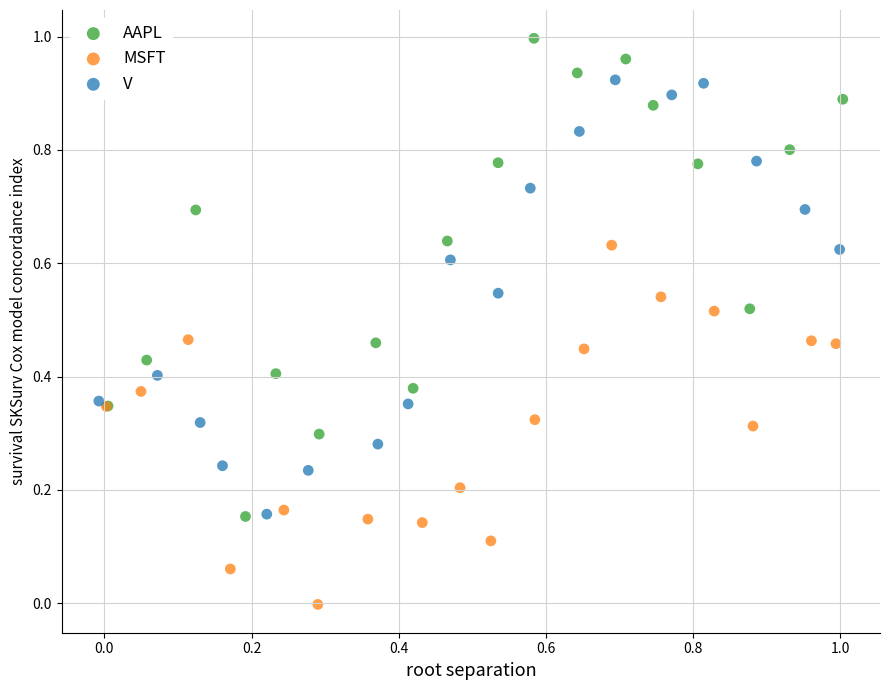

Which series has the largest Y range (max minus min)?

AAPL